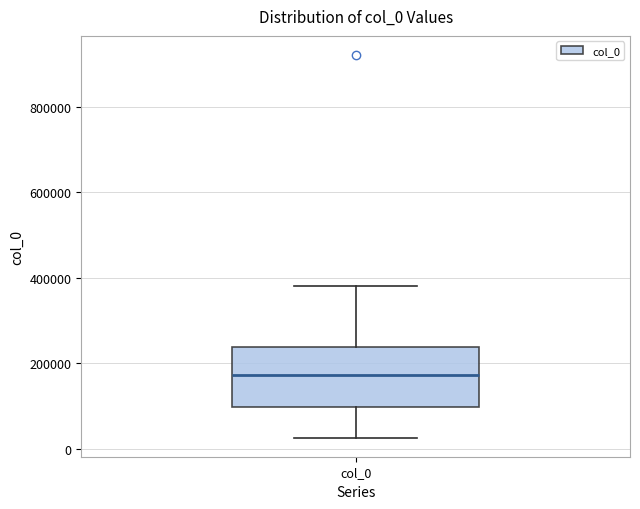

Where is the lower edge of the box for col_0 on the y-axis? The values are not printed on the chart, so give them approximately, as read against the axis.

100000